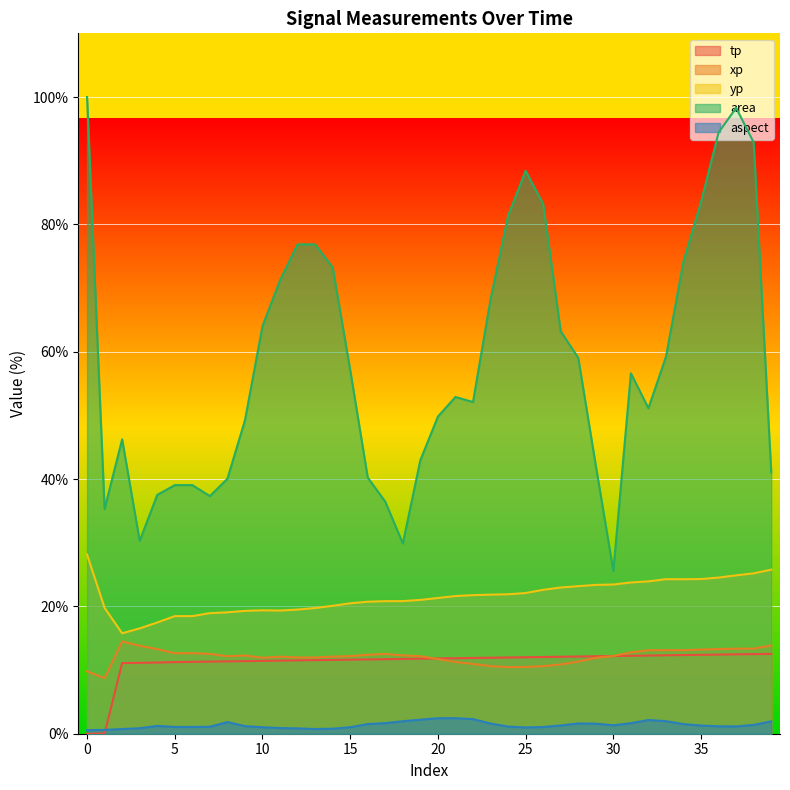

Reading left to right, list all the values displayed in this chart.

tp: 0.0	0.0	11.1	11.1	11.2	11.3	11.3	11.3	11.4	11.4	11.4	11.5	11.5	11.6	11.6	11.6	11.7	11.7	11.7	11.8	11.8	11.9	11.9	11.9	12.0	12.0	12.0	12.1	12.1	12.2	12.2	12.2	12.3	12.3	12.4	12.4	12.4	12.5	12.5	12.5
xp: 9.8	8.7	14.5	13.8	13.3	12.6	12.6	12.5	12.2	12.3	11.9	12.1	12.0	12.0	12.1	12.2	12.4	12.5	12.3	12.2	11.7	11.3	11.0	10.6	10.5	10.5	10.6	10.9	11.3	11.9	12.2	12.8	13.1	13.1	13.1	13.2	13.3	13.4	13.4	13.9
yp: 28.2	19.8	15.8	16.5	17.5	18.5	18.5	18.9	19.1	19.3	19.4	19.3	19.5	19.7	20.1	20.5	20.7	20.8	20.8	21.0	21.3	21.6	21.8	21.8	21.9	22.1	22.6	23.0	23.2	23.4	23.4	23.8	23.9	24.3	24.3	24.3	24.5	24.9	25.2	25.8
area: 100.0	35.3	46.2	30.3	37.5	39.0	39.0	37.3	40.0	49.2	64.0	71.2	76.9	76.8	73.3	57.1	40.2	36.4	29.9	43.0	49.8	52.9	52.1	68.2	81.3	88.4	83.2	63.2	59.0	42.1	25.6	56.6	51.1	59.2	74.2	83.5	94.4	98.3	92.9	41.0
aspect: 0.6	0.6	0.7	0.9	1.2	1.1	1.1	1.1	1.8	1.2	1.0	0.9	0.8	0.7	0.8	1.0	1.5	1.7	2.0	2.2	2.4	2.4	2.3	1.6	1.1	1.0	1.1	1.3	1.6	1.6	1.3	1.7	2.2	2.0	1.5	1.3	1.2	1.1	1.4	1.9